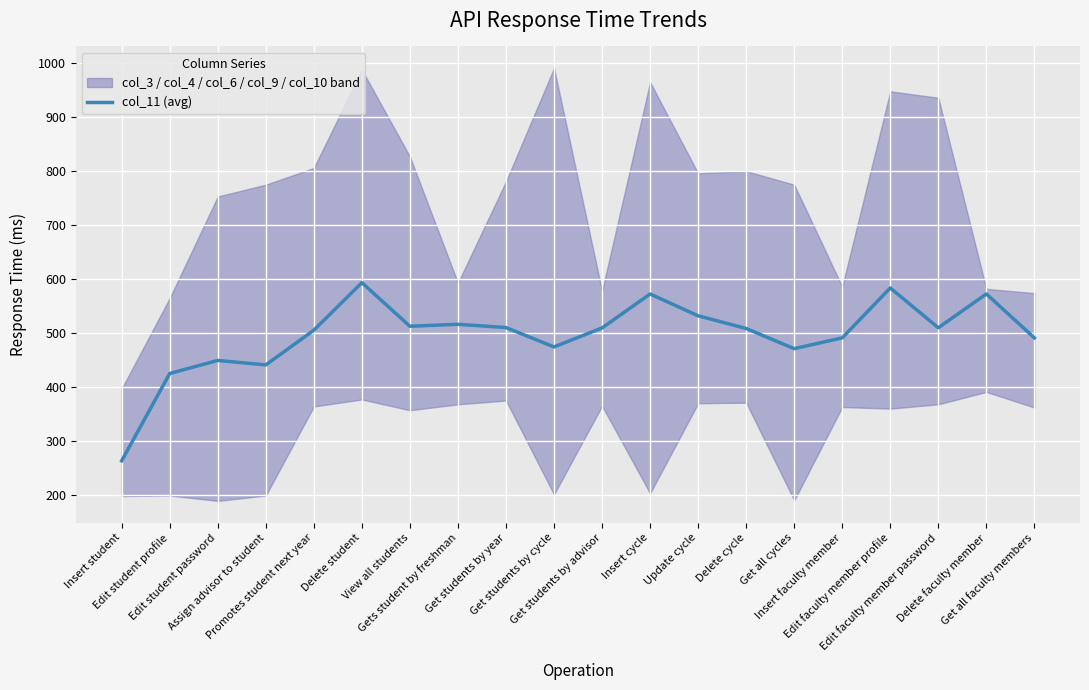

Approximately how many times larger is the value at Get all cycles compared to Insert student?

1.8